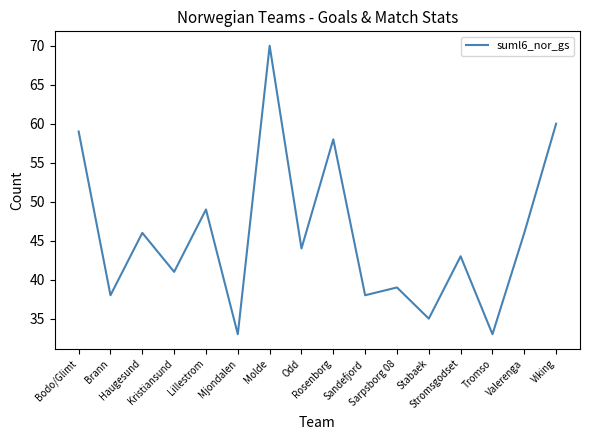

Reading right to left, list all the values displayed in this chart.

Viking=60	Valerenga=46	Tromso=33	Stromsgodset=43	Stabaek=35	Sarpsborg 08=39	Sandefjord=38	Rosenborg=58	Odd=44	Molde=70	Mjondalen=33	Lillestrom=49	Kristiansund=41	Haugesund=46	Brann=38	Bodo/Glimt=59